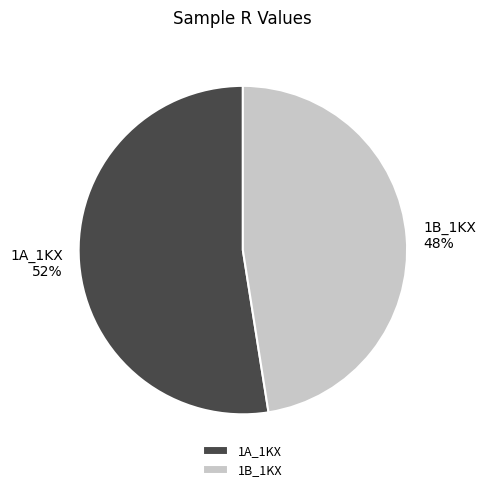

True or false: 1A_1KX accounts for 46% of the total.

False